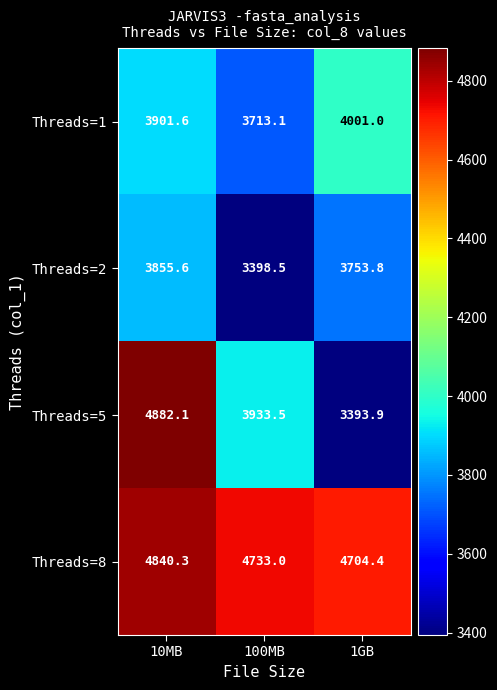

Which series has the largest range (max minus min)?

Threads=5